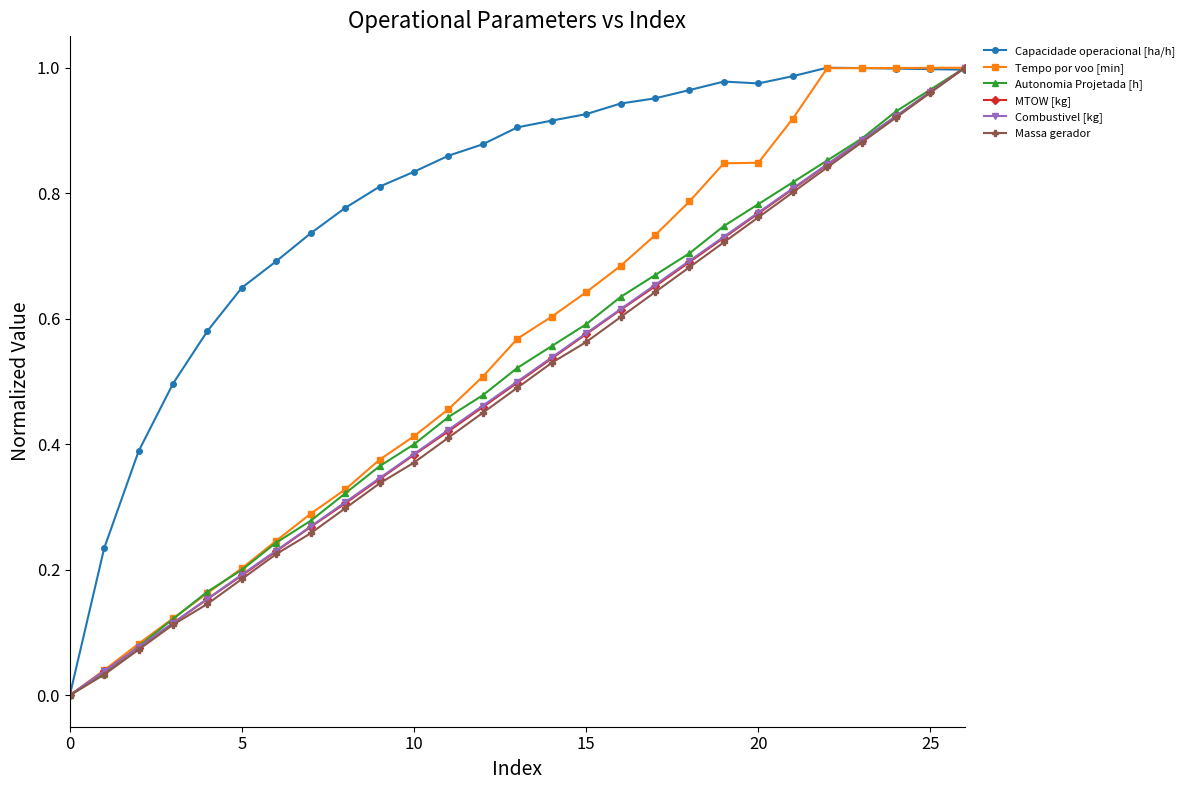

True or false: Massa gerador has more than 1 points higher than both neighbors.

False